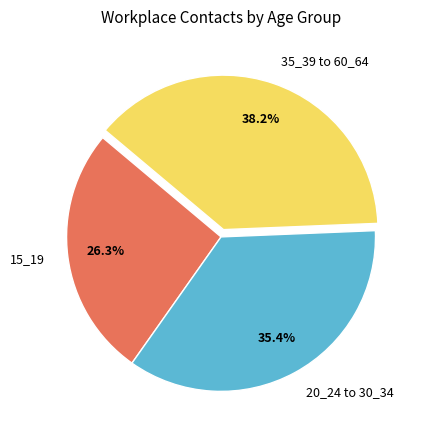

What is the smallest slice in the pie chart?

15_19